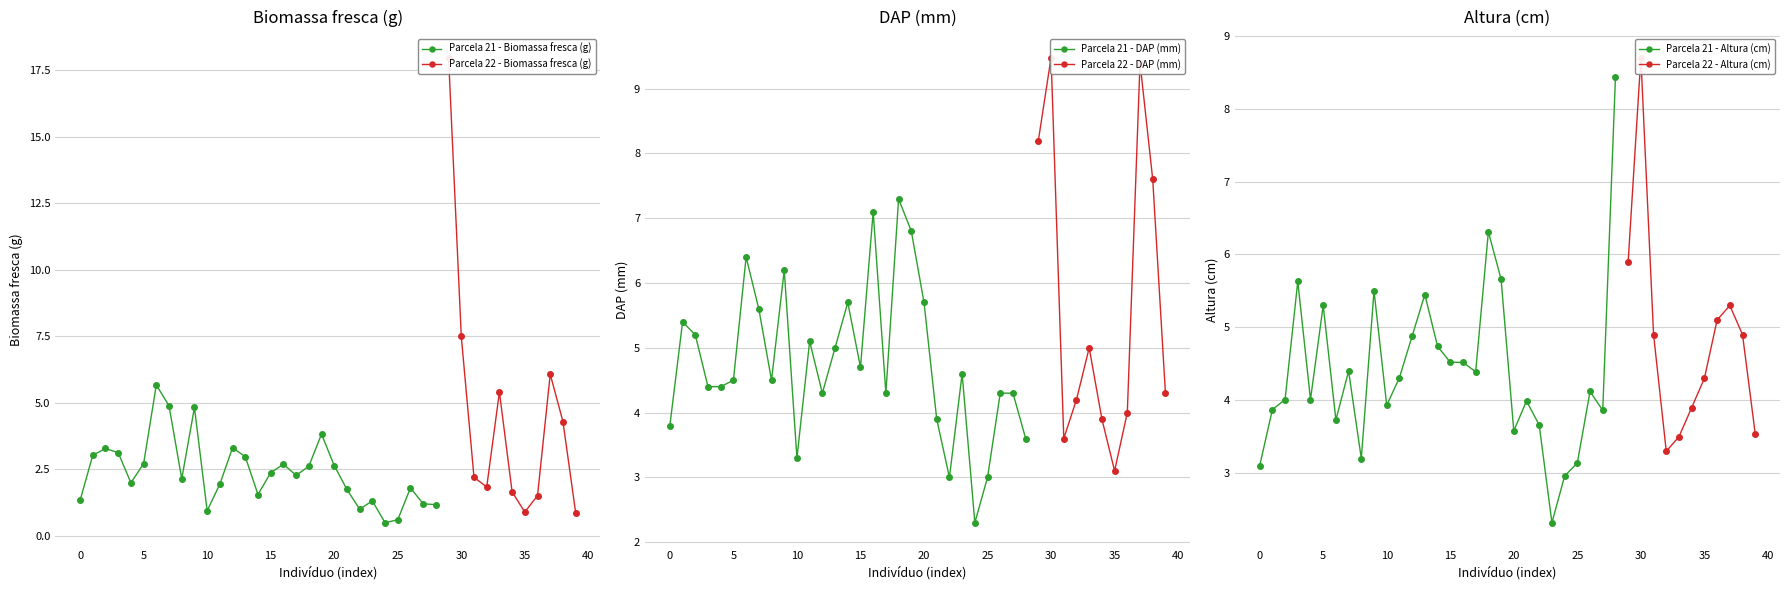

Which series has the largest total across all categories?

DAP (mm)